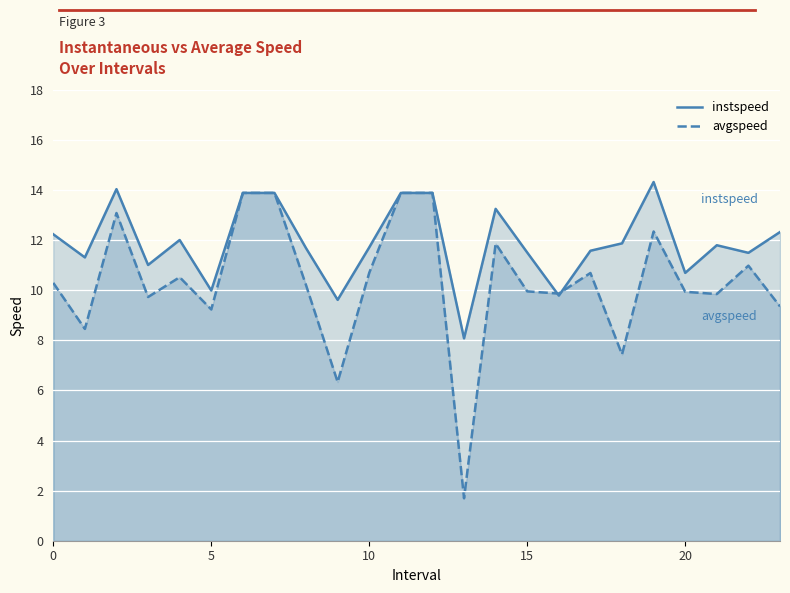

Which series has the largest total across all categories?

instspeed